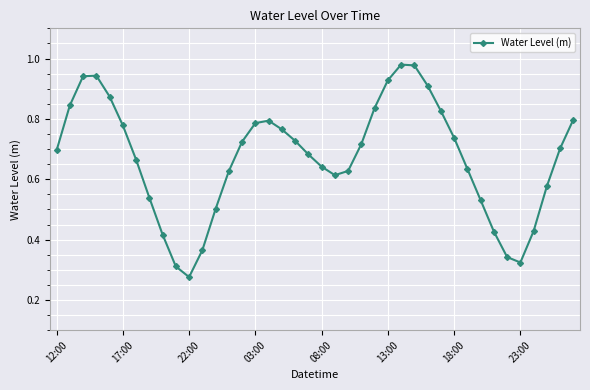

How many interior local peaks (higher than both neighbors) does the data have?

3